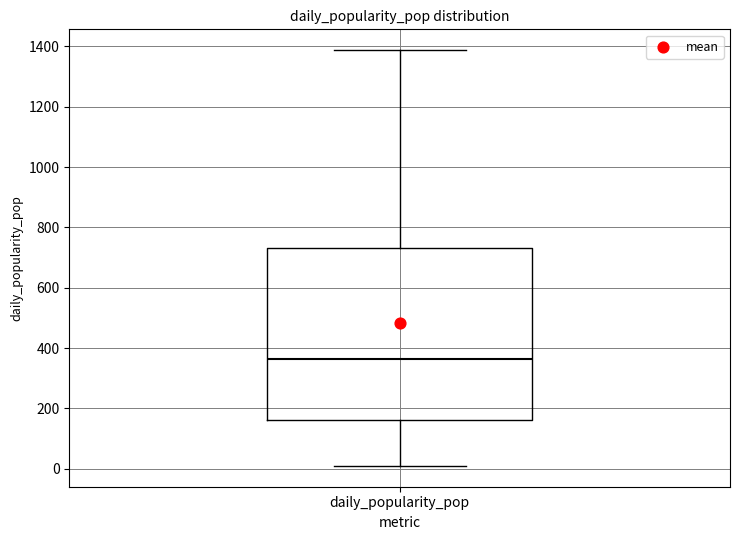

Transcribe this box plot: give where the median line is, the range the box spans, and where the two whiskers end, as read against the y-axis. The values are not printed on the chart, so give them approximately, as read against the axis.

median 360, box 160 to 740, whiskers 0 to 1380